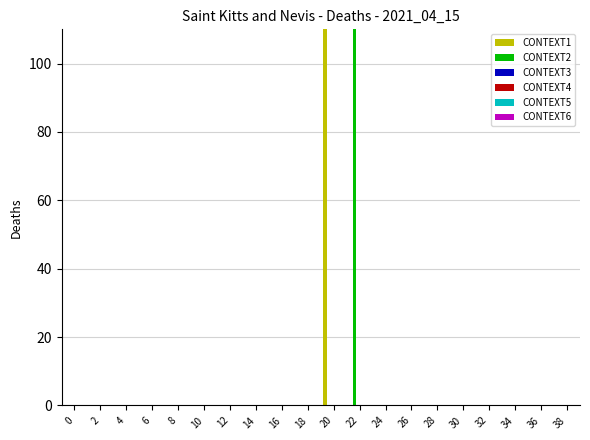

Which series changed the most between 8 and 10?

CONTEXT1